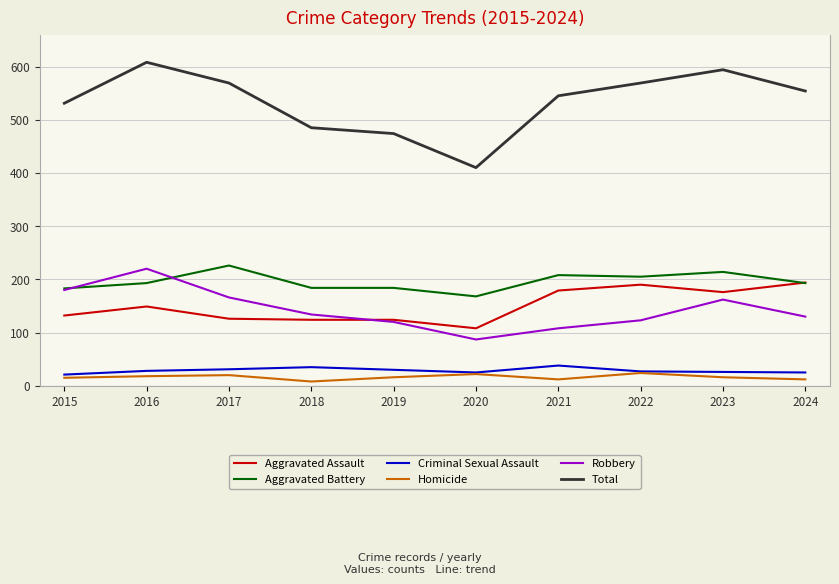

What is the minimum value for Aggravated Assault?

108